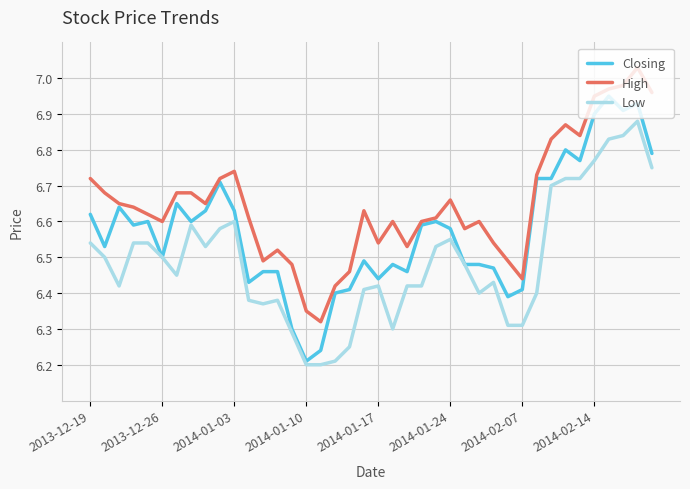

What are all the series names shown in the legend?

Closing, High, Low